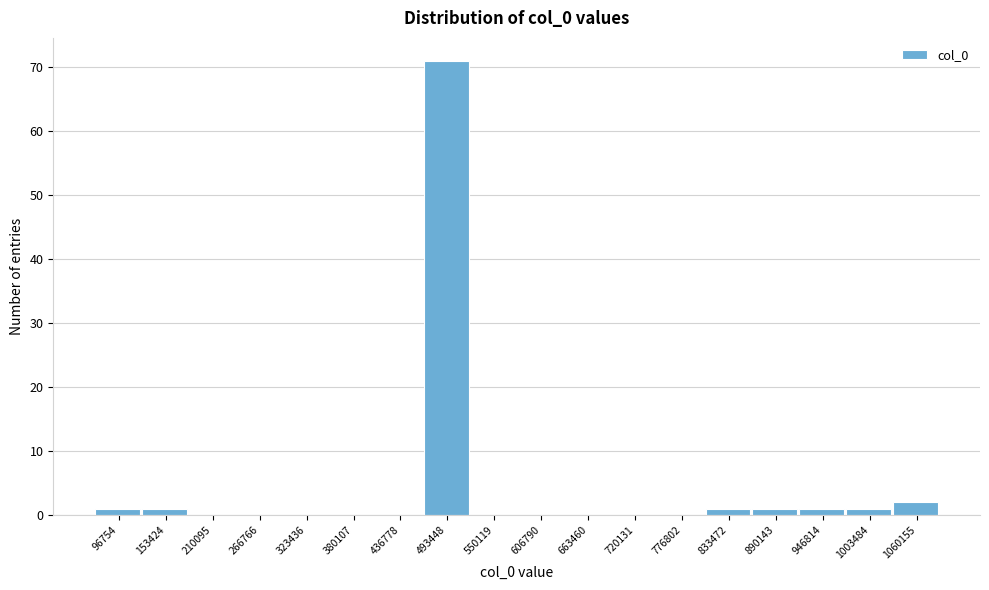

Reading right to left, list all the values displayed in this chart.

1060155=2	1003484=1	946814=1	890143=1	833472=1	776802=0	720131=0	663460=0	606790=0	550119=0	493448=71	436778=0	380107=0	323436=0	266766=0	210095=0	153424=1	96754=1